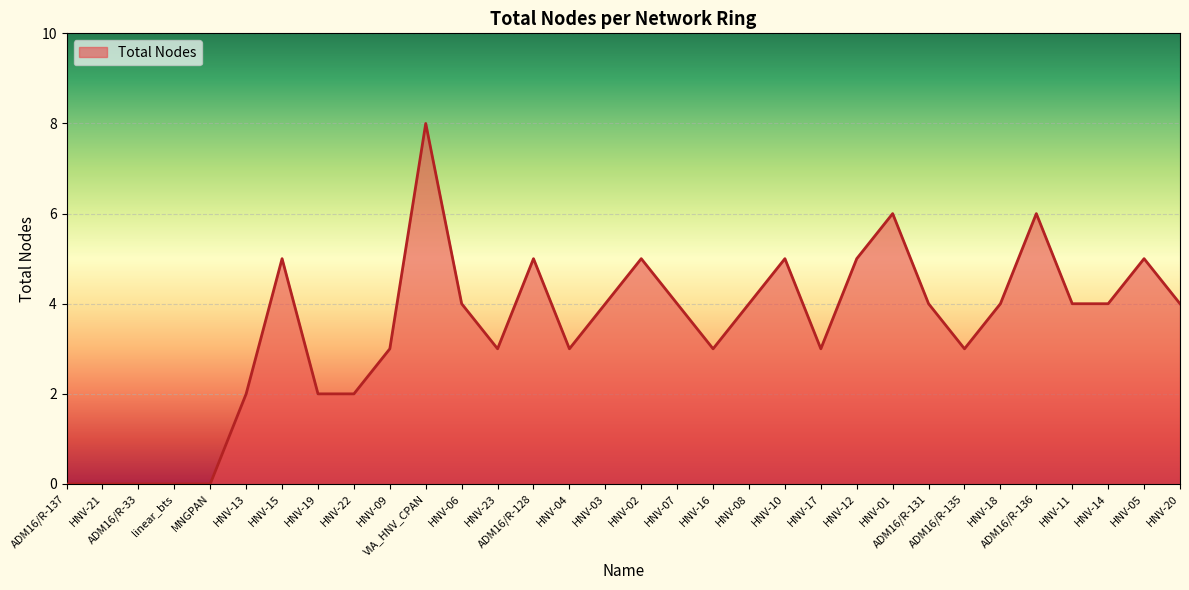

The value at HNV-21 is 0. True or false?

True